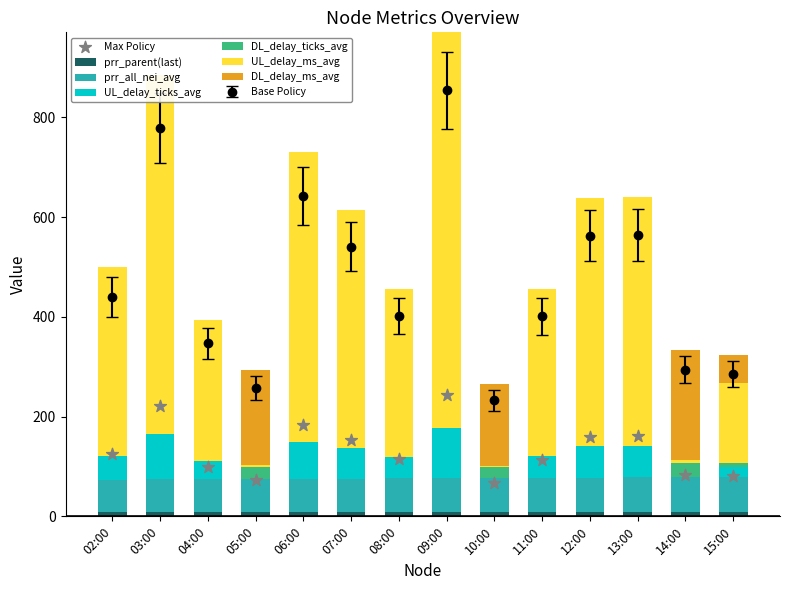

Which series has the widest spread of Y values?

UL_delay_ms_avg